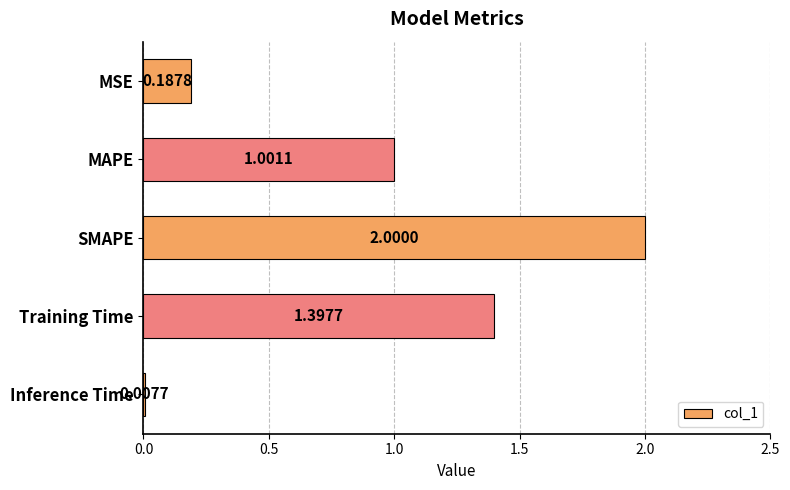

At which label is the value closest to 1?

MAPE